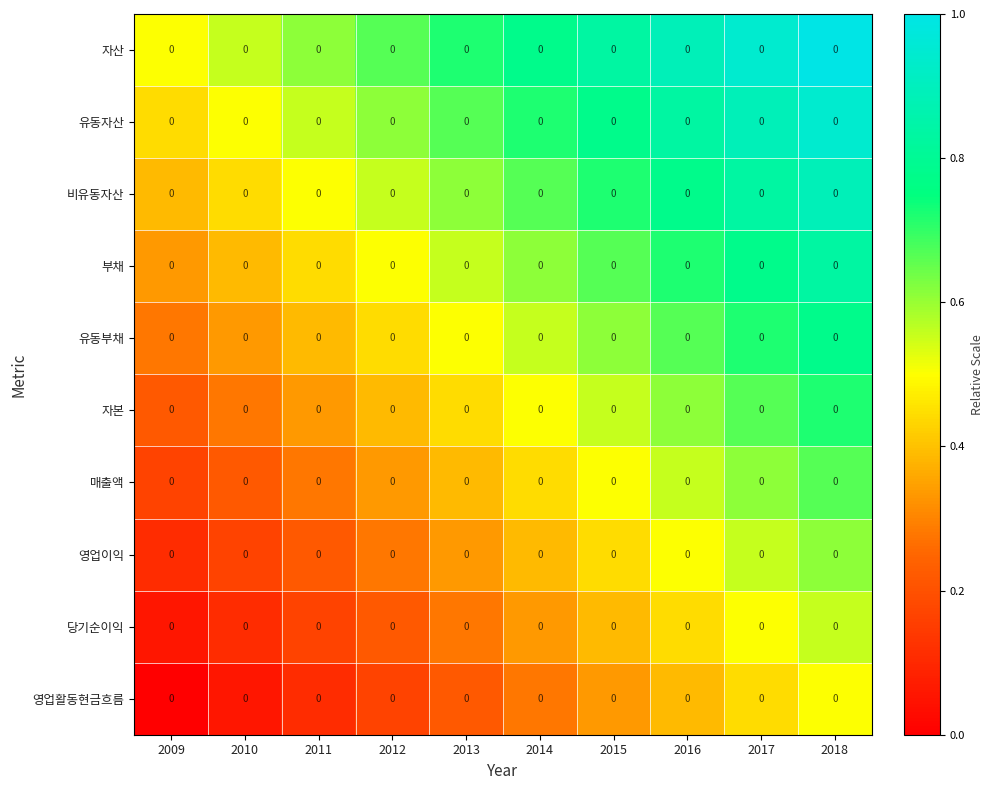

What is the average value of the 영업이익 series?

0.4